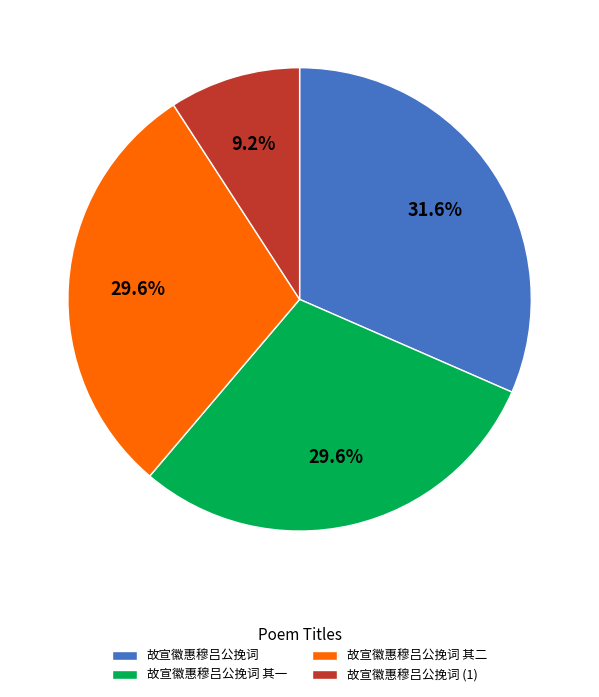

Is the sum of 故宣徽惠穆吕公挽词 其一 and 故宣徽惠穆吕公挽词 greater than half?

Yes